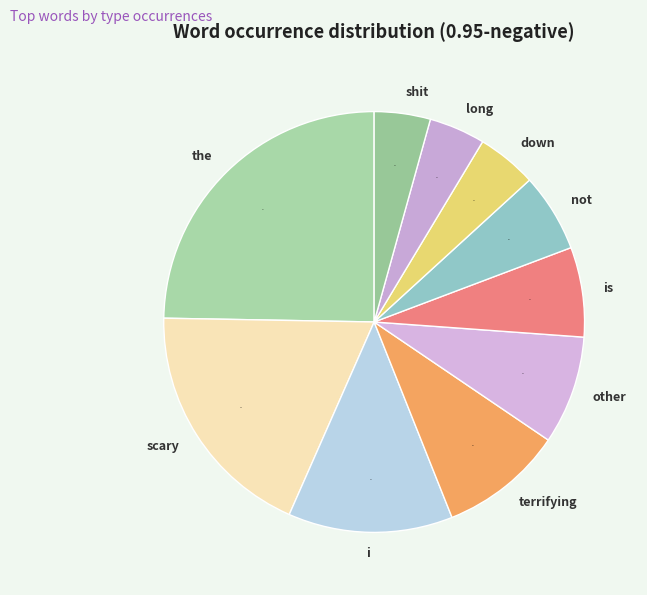

True or false: the accounts for 38% of the total.

False